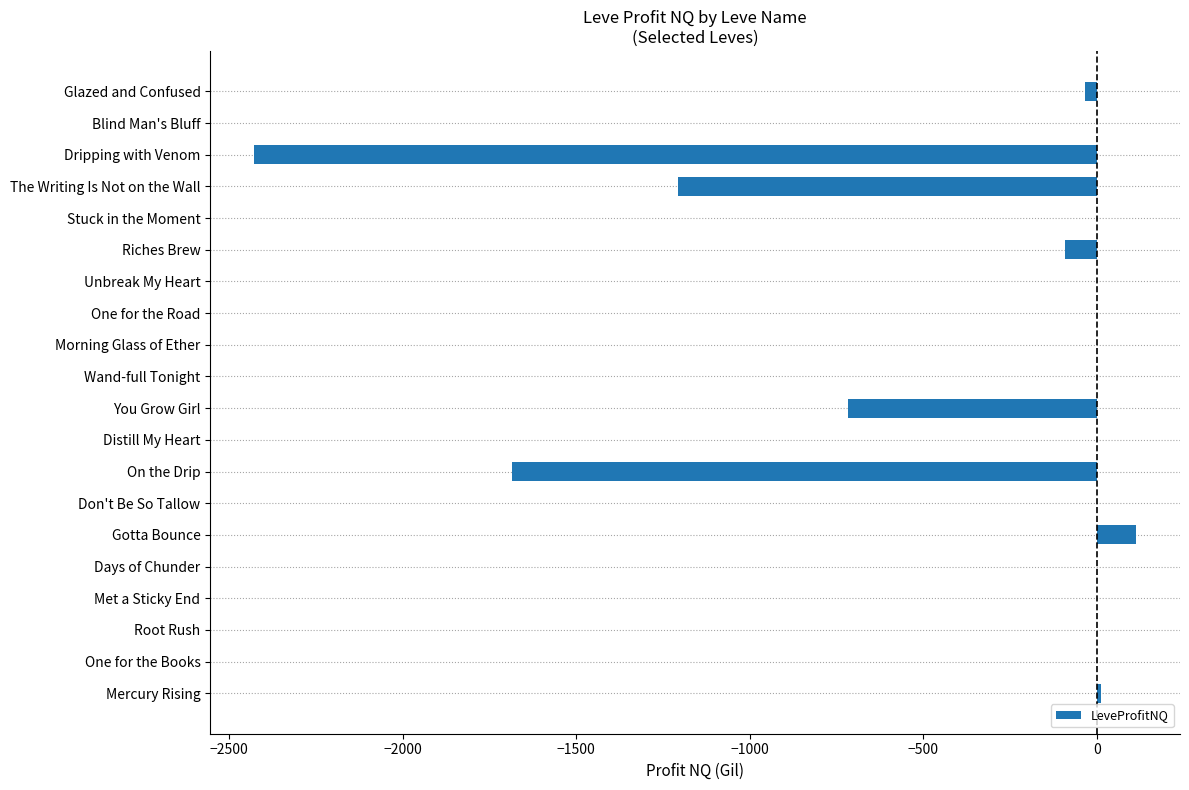

What is the greatest value displayed?

113.0